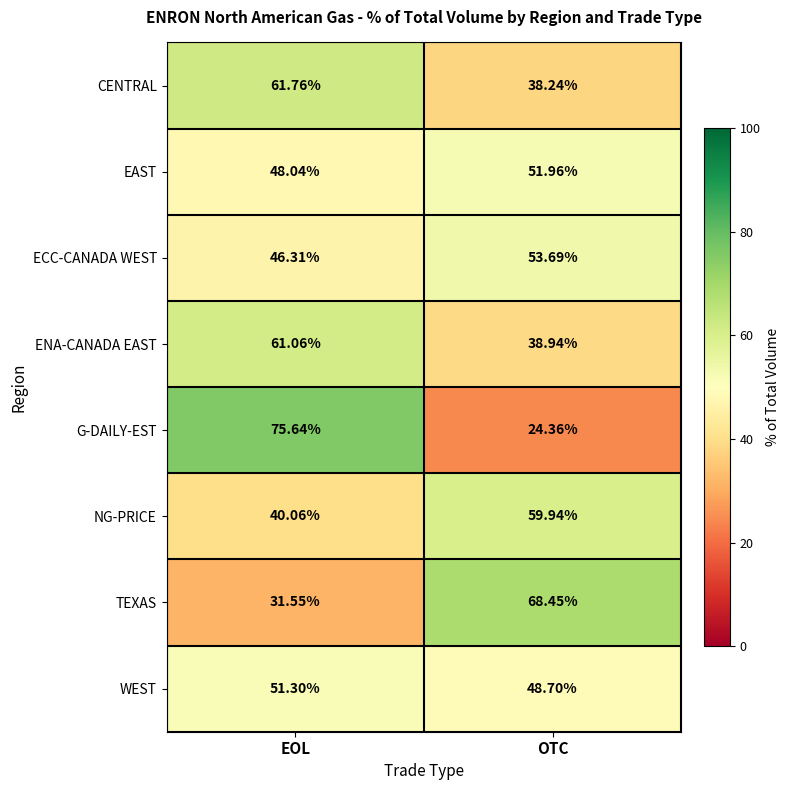

What is the maximum value shown in the chart?

75.6